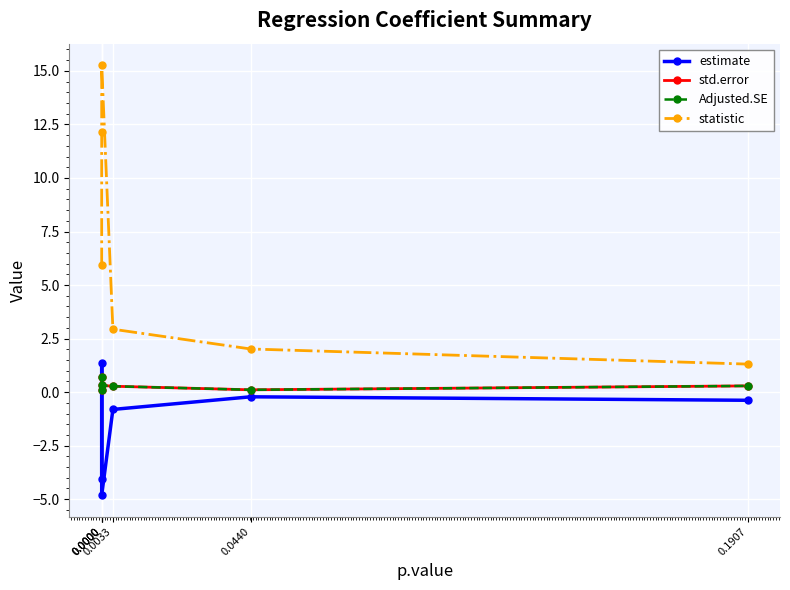

What is the smallest value displayed?

-4.8